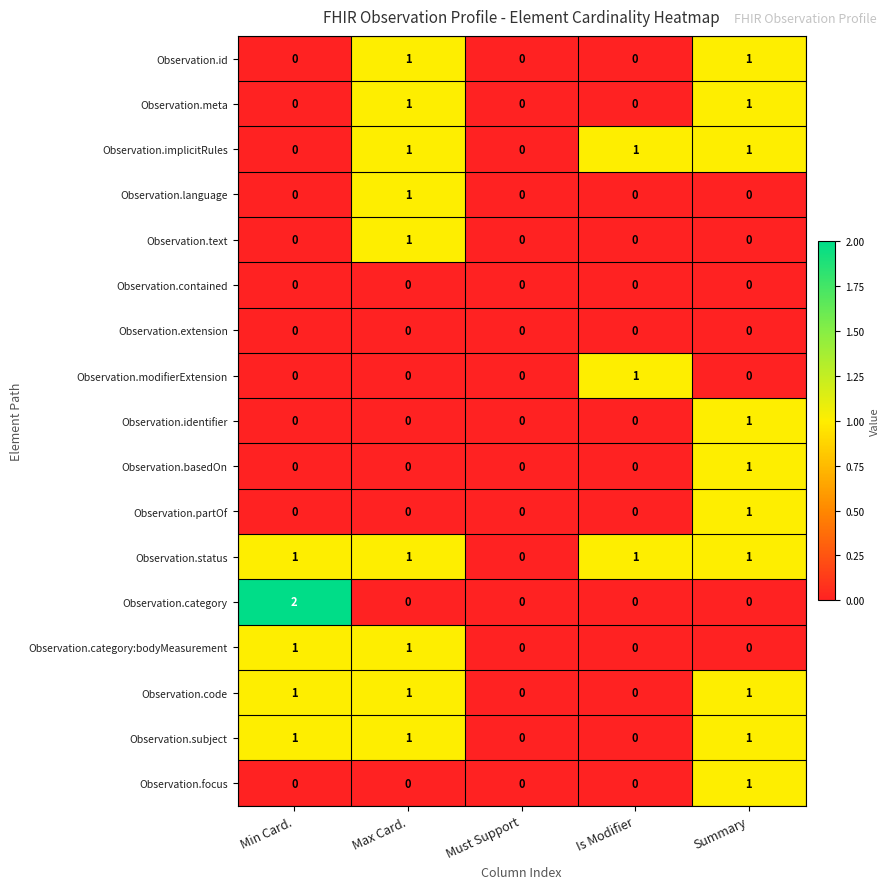

The Observation.identifier series shows 1 at Is Modifier. True or false?

False